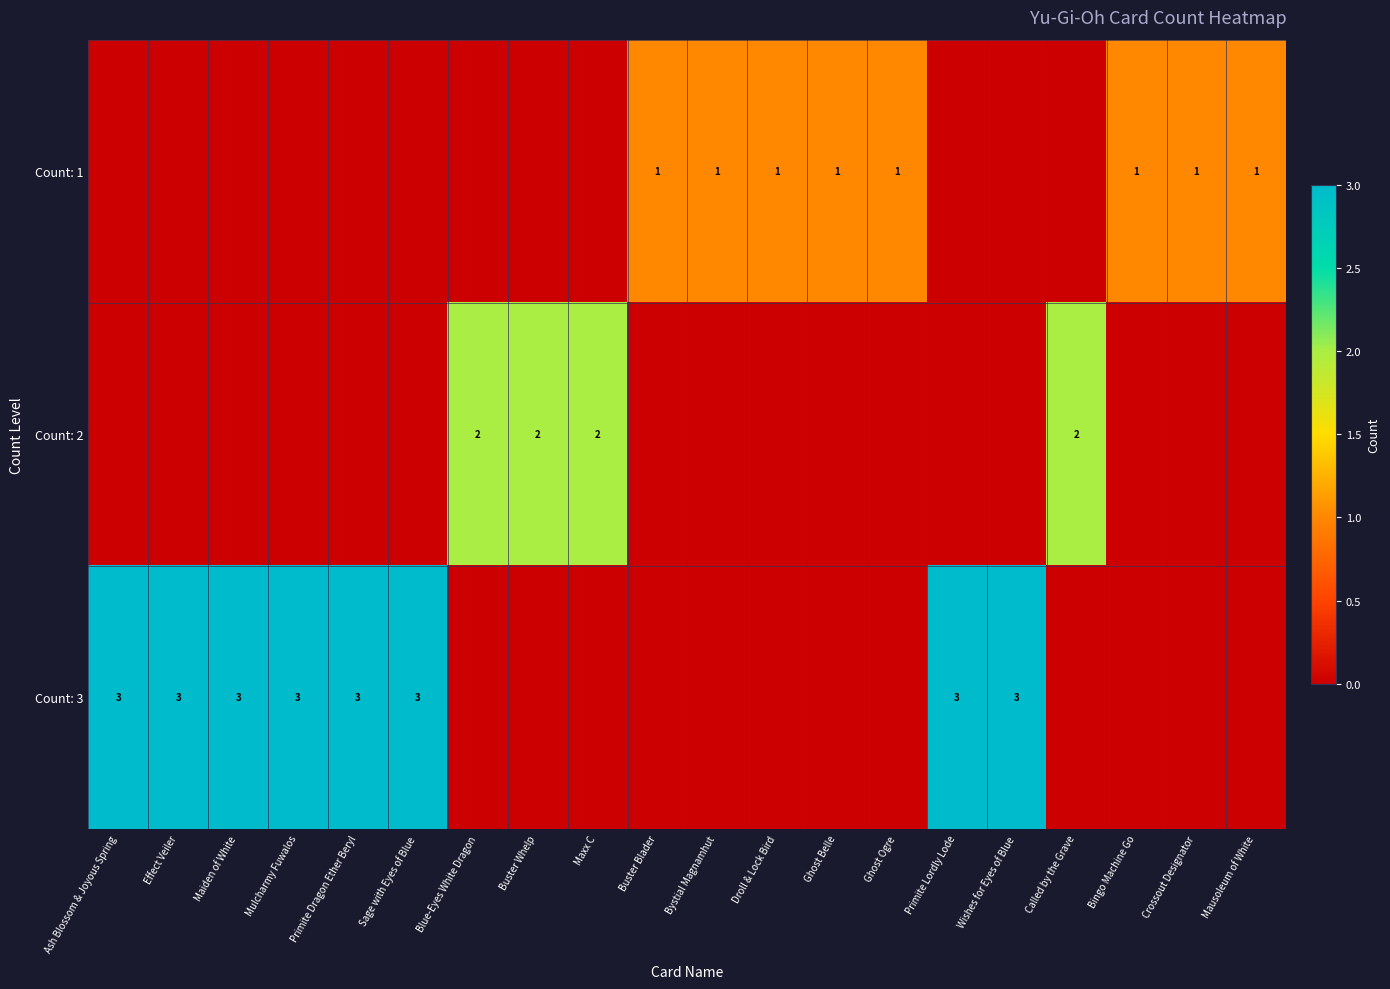

The value of Count: 1 at Mausoleum of White is 1. True or false?

True